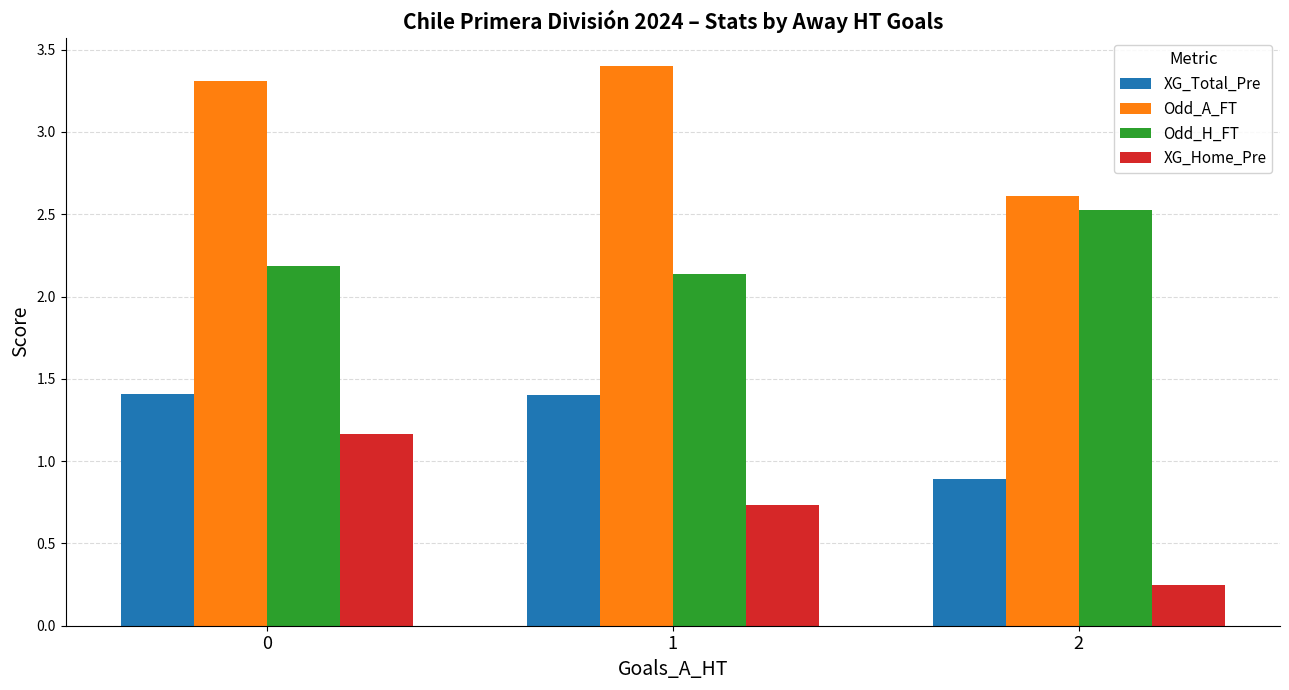

What is the lowest value of the Odd_H_FT series?

2.1